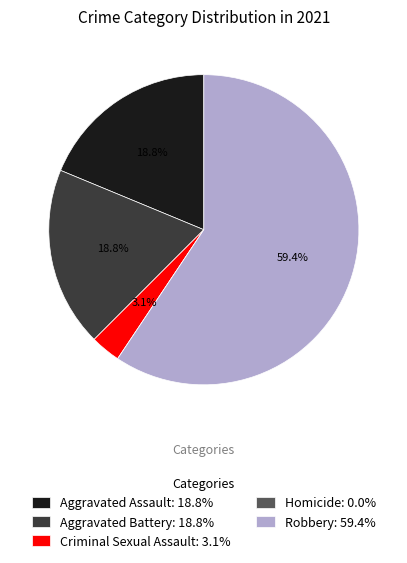

To the nearest percent, what portion does Robbery represent?

59%